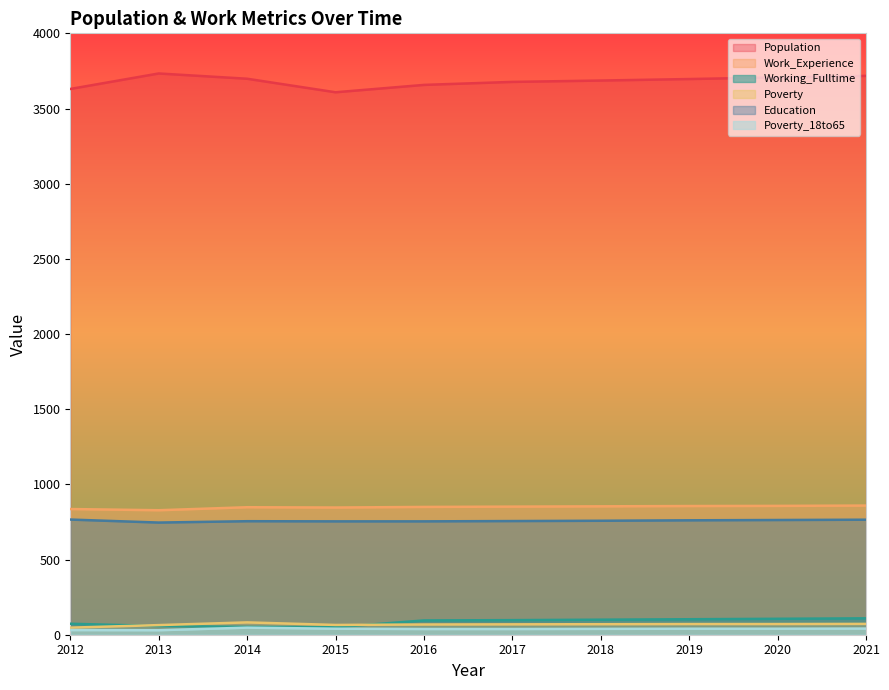

The value of Work_Experience at 2013 is 571. True or false?

False